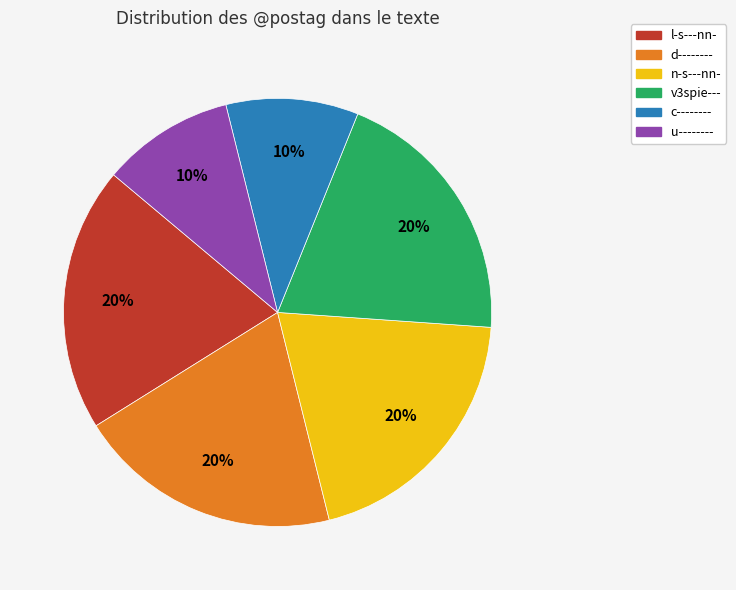

How many slices are in this pie chart?

6